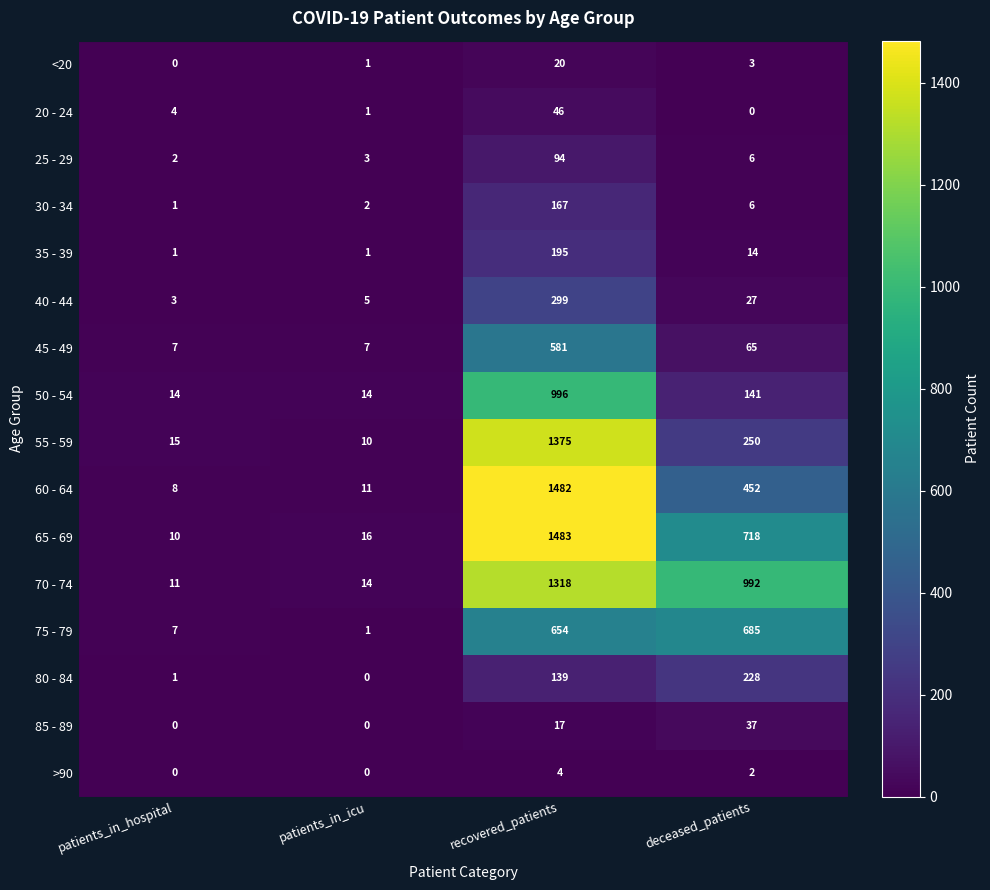

The value of <20 at patients_in_hospital is 9. True or false?

False